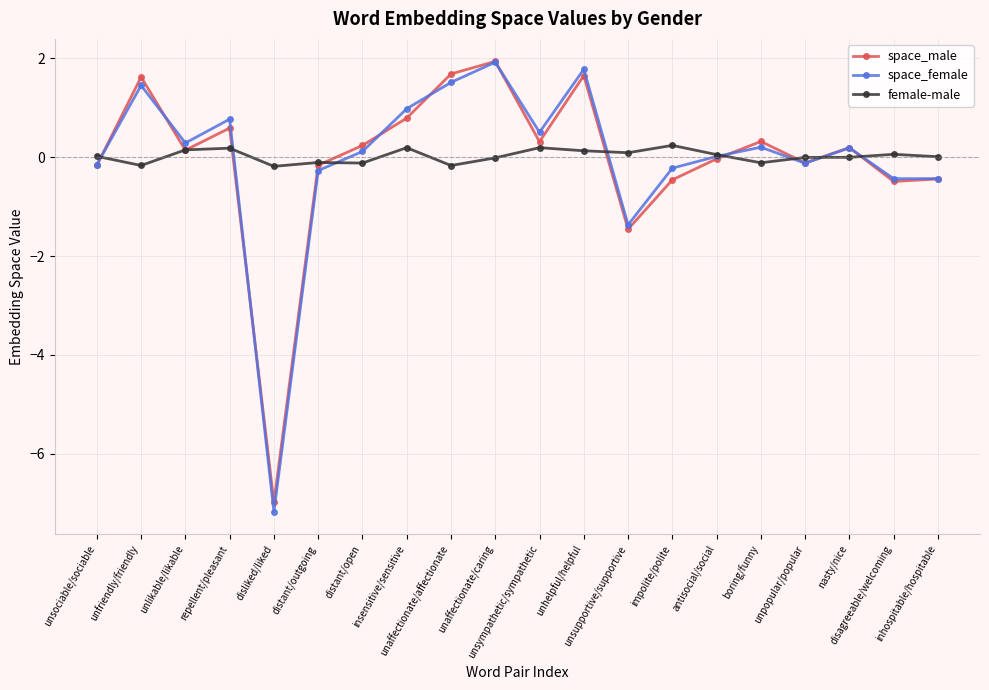

What is the difference between the female-male values at distant/open and unpopular/popular?

0.1